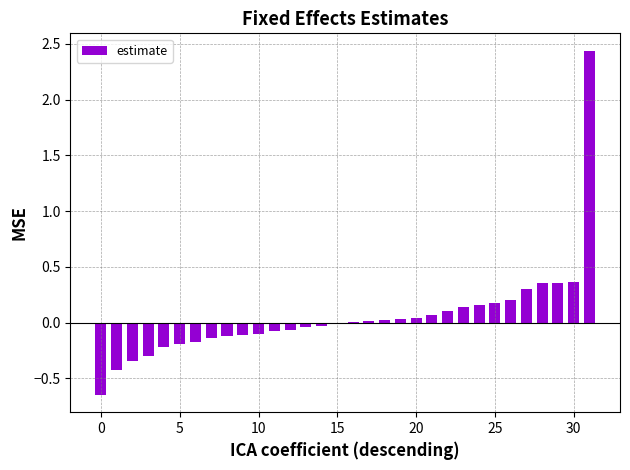

How many categories are shown in the chart?

32